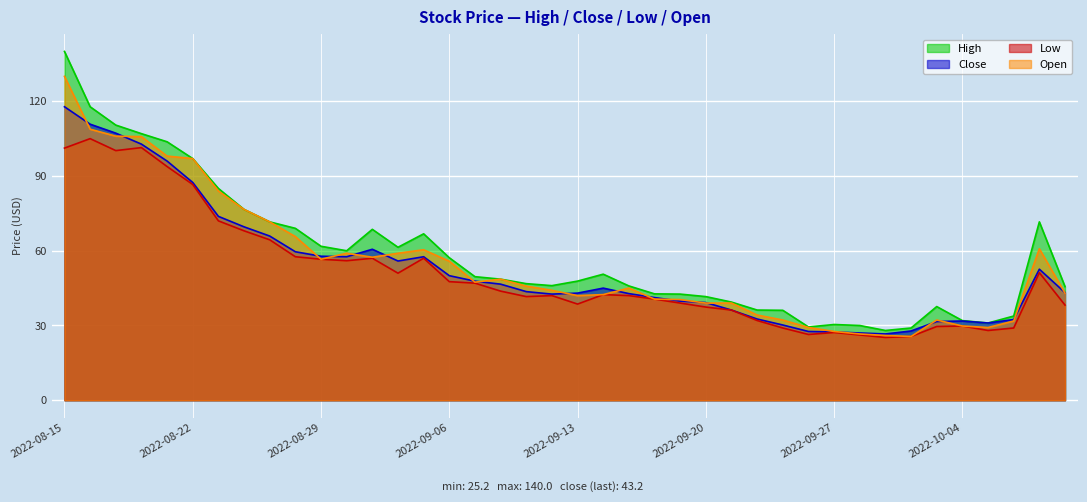

True or false: Open and Low intersect in this chart.

False